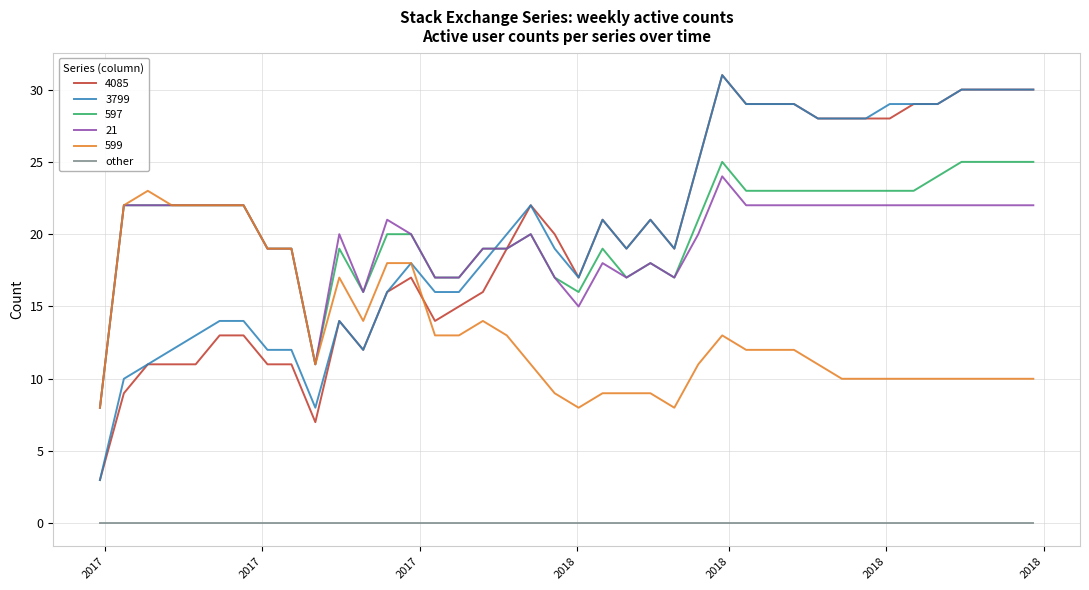

True or false: other and 4085 intersect in this chart.

False